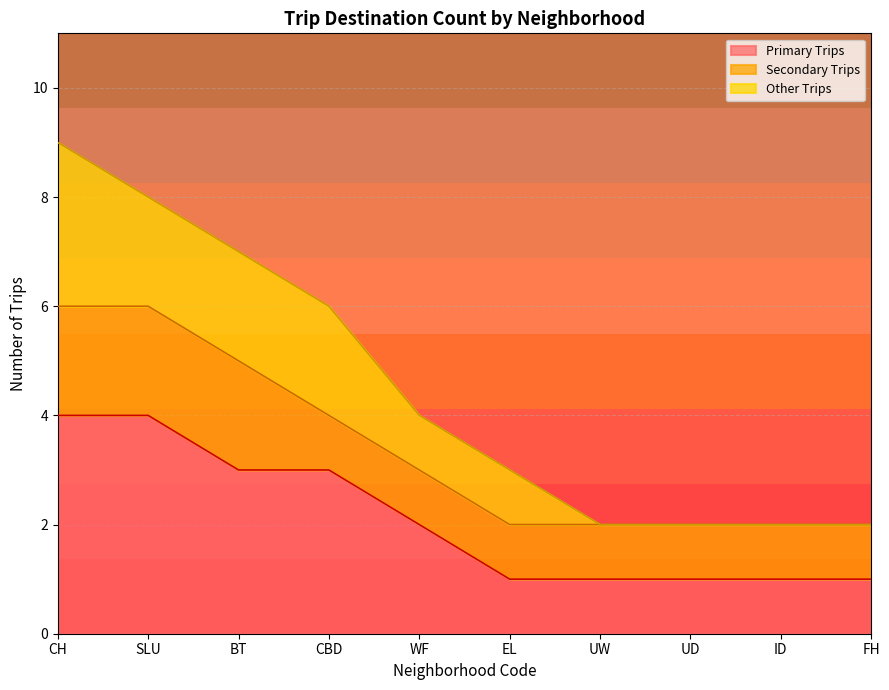

True or false: CH has a value of 5 at SLU.

False